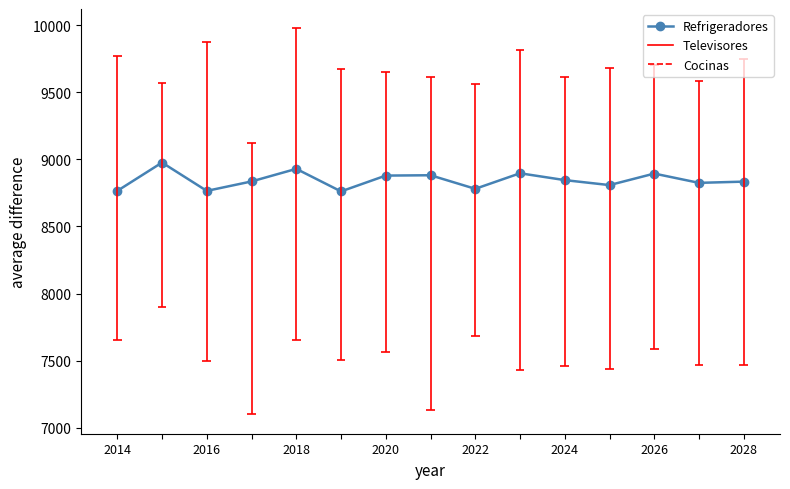

At which category does Refrigeradores reach its first local valley?

2016